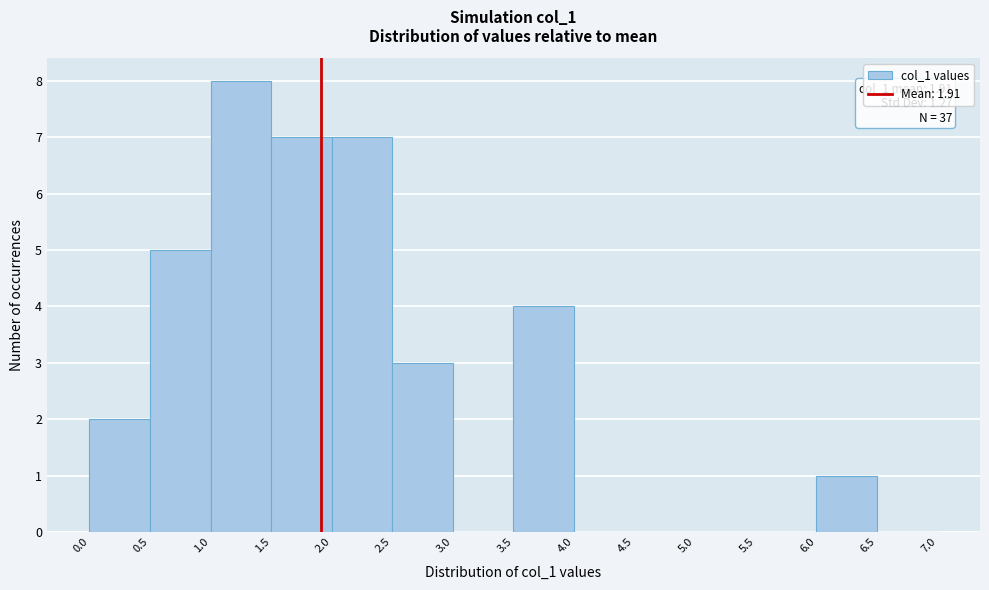

Over which range of the x-axis is the bar tallest?

1.0 to 1.5